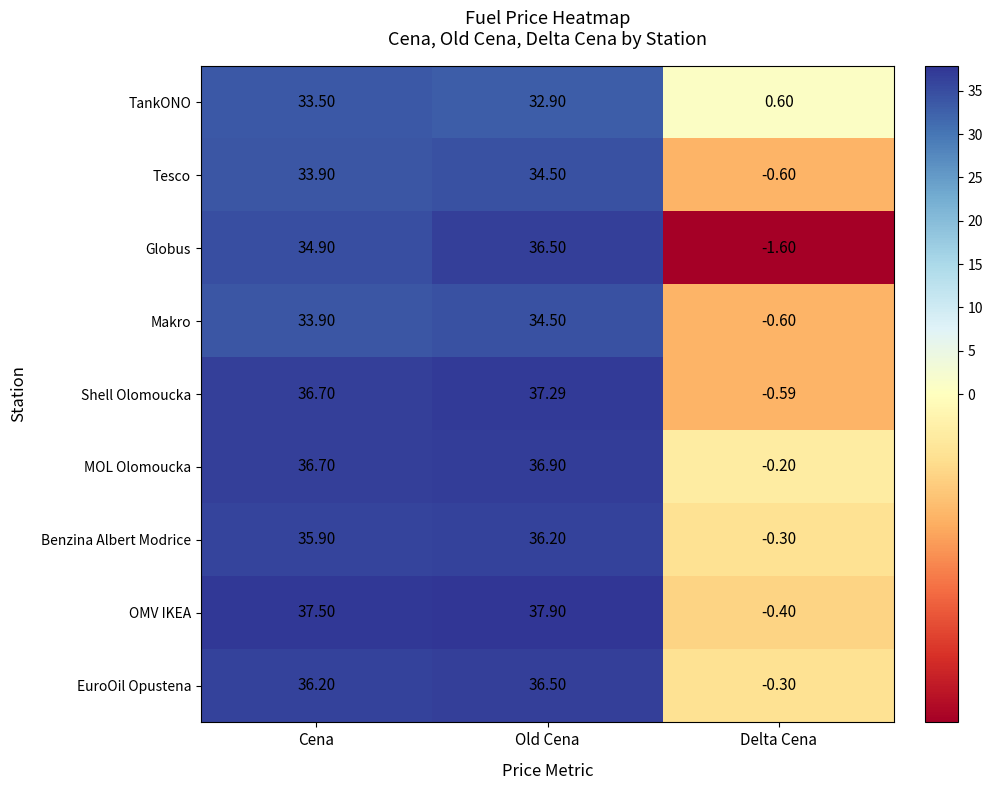

At which label does MOL Olomoucka first exceed 36?

Cena